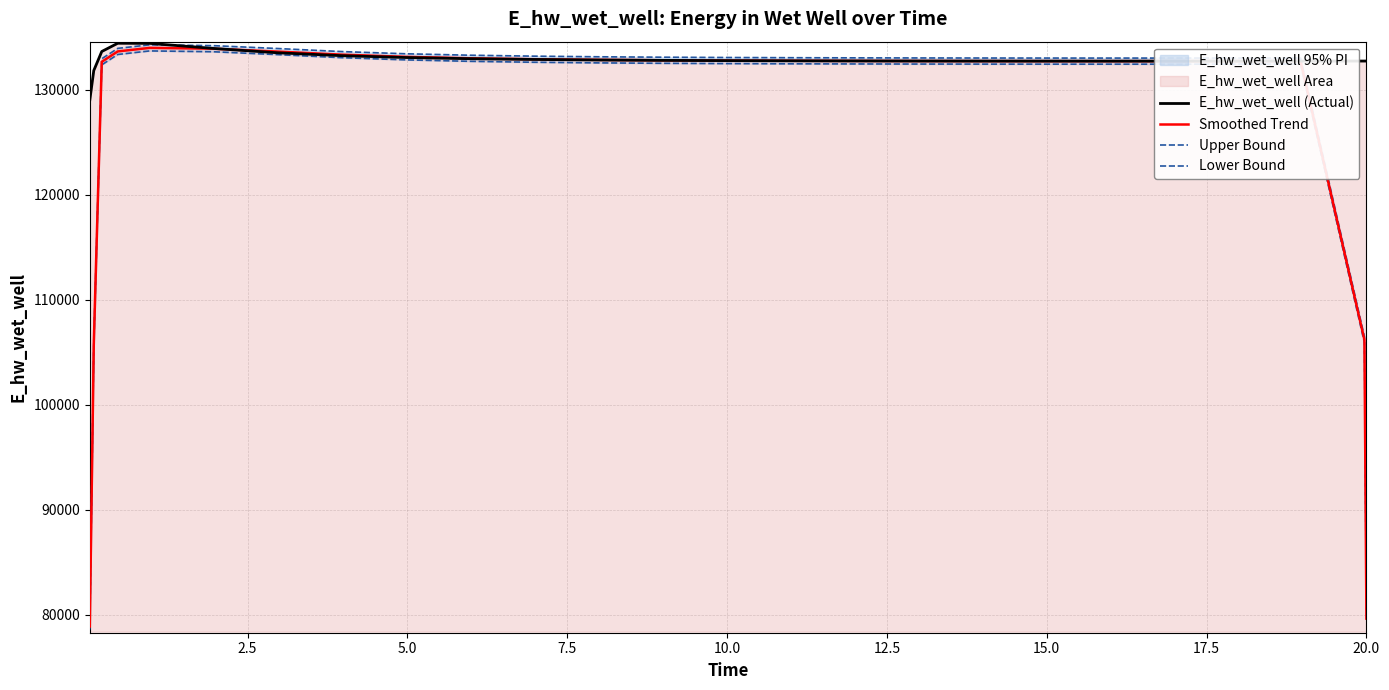

What is the lowest value of the Smoothed Trend series?

78894.1